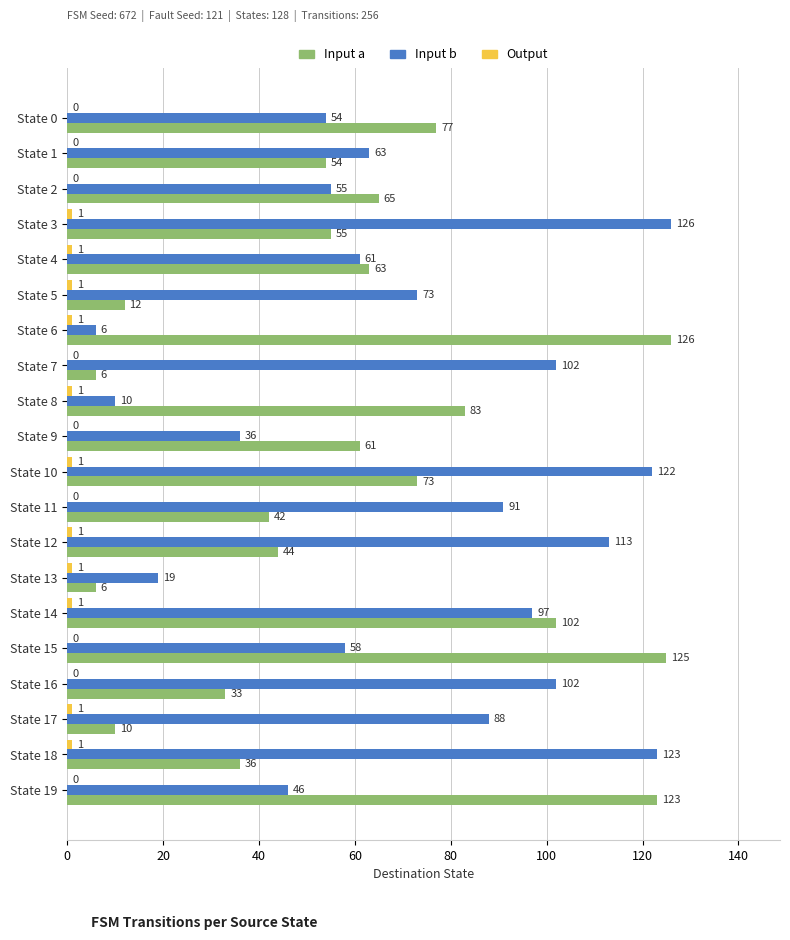

What is the total value across all series at State 17?

99